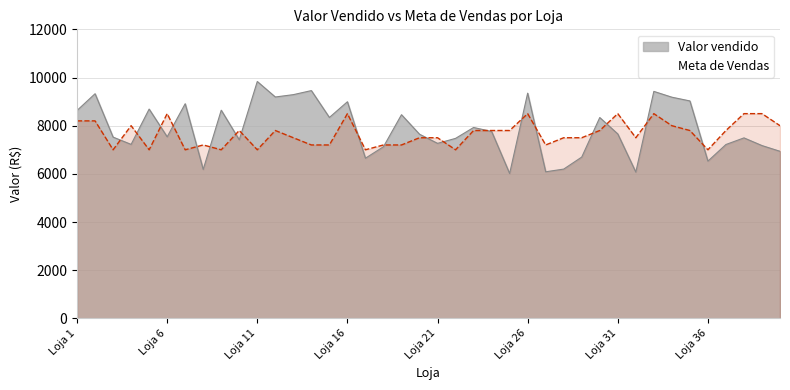

What is the total value across all series at Loja 1?

16831.4